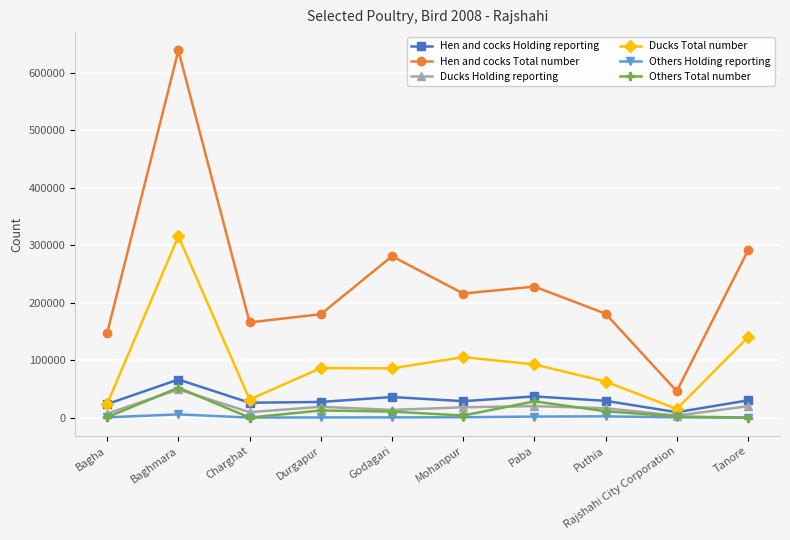

Is the value of Hen and cocks Holding reporting at Durgapur greater than the value of Others Total number at Baghmara?

No